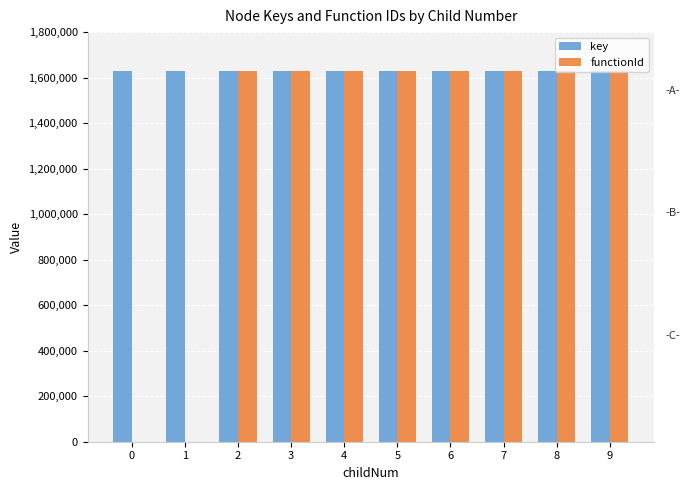

What is the sum of all functionId values?

13030832